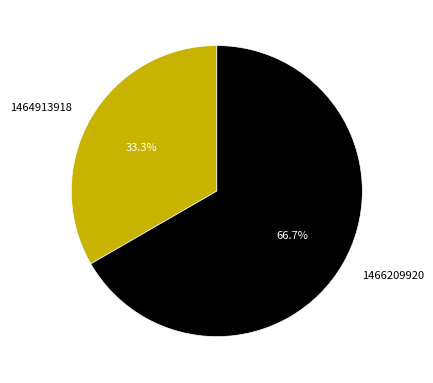

Does any single category account for the majority?

Yes